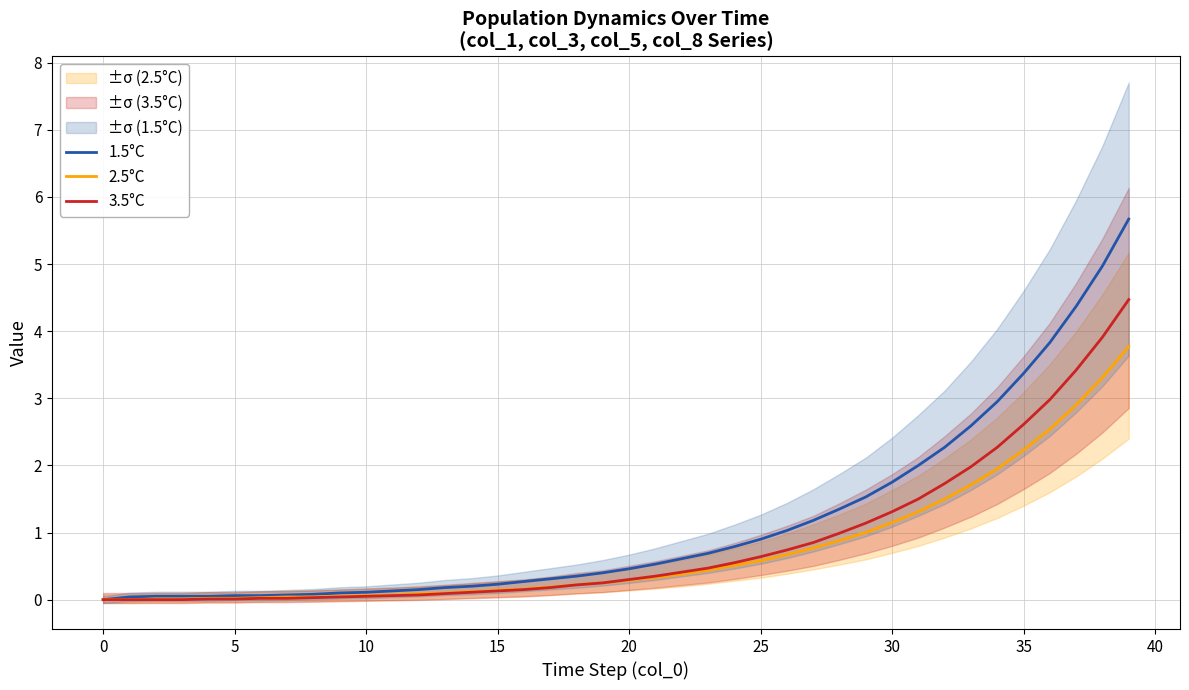

What is the maximum value shown in the chart?

5.7